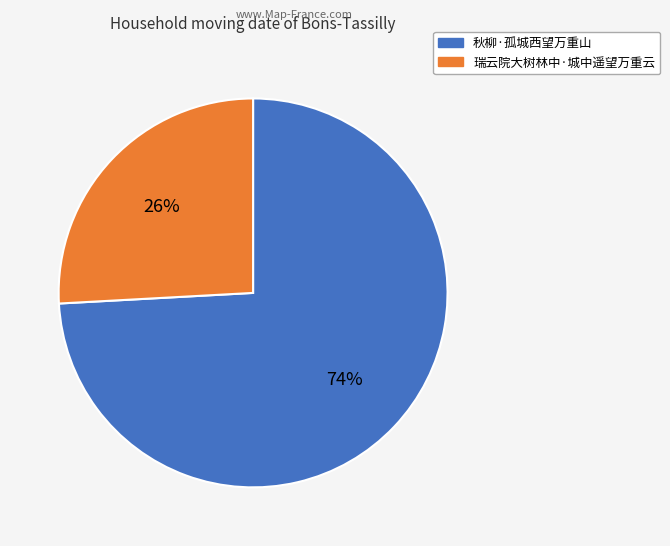

Count the number of slices in the pie.

2